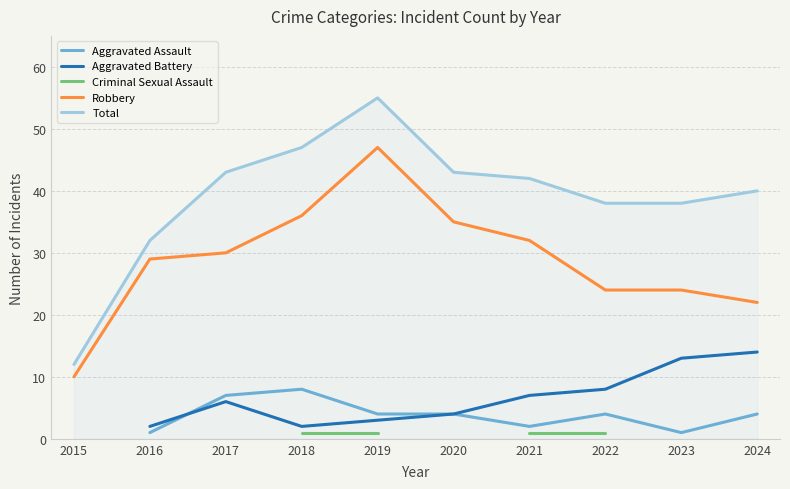

At which category does the chart reach its peak across all series?

2019